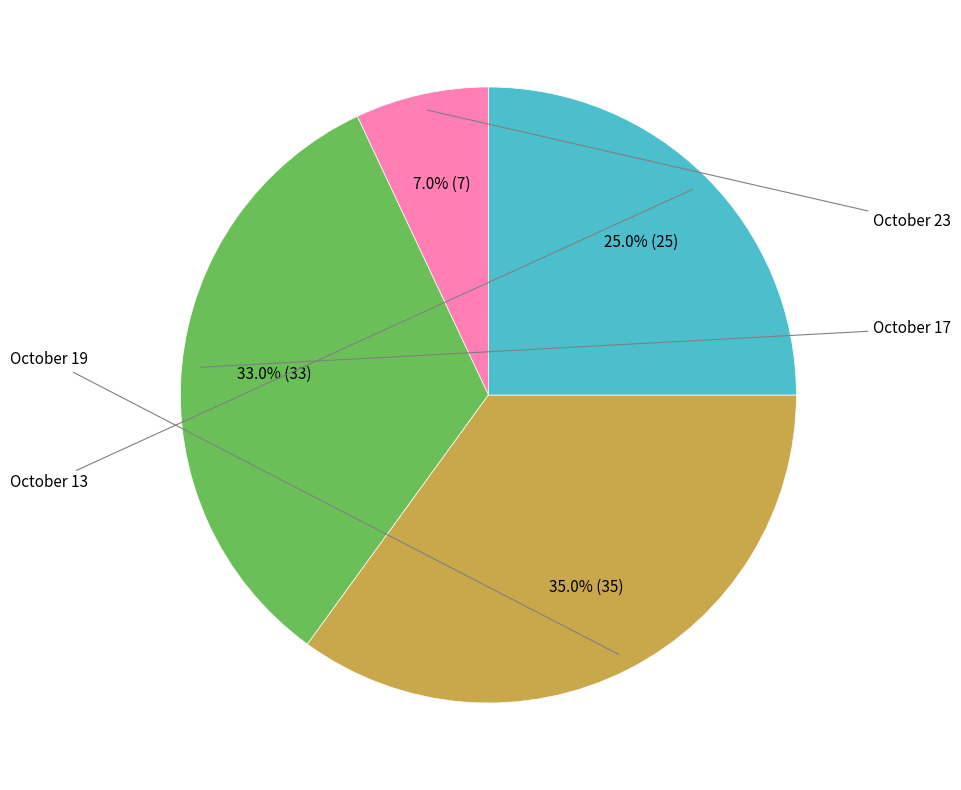

Is there any slice that represents more than half of the pie?

No